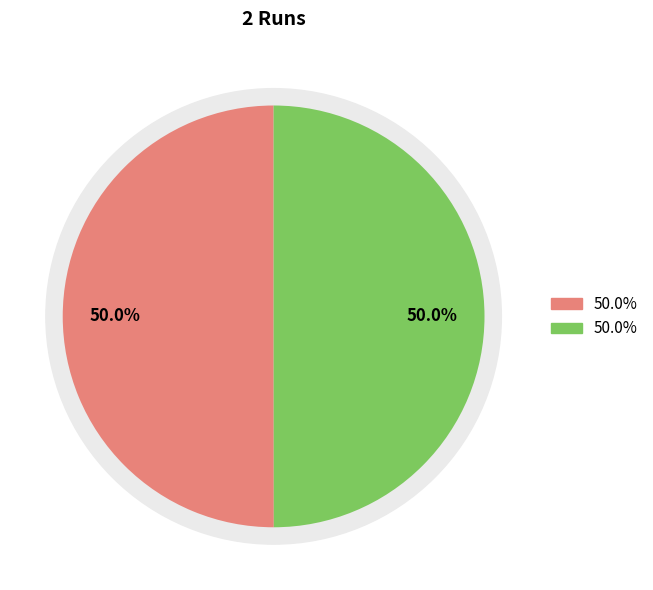

Is the sum of Run 1 and Run 2 greater than half?

Yes